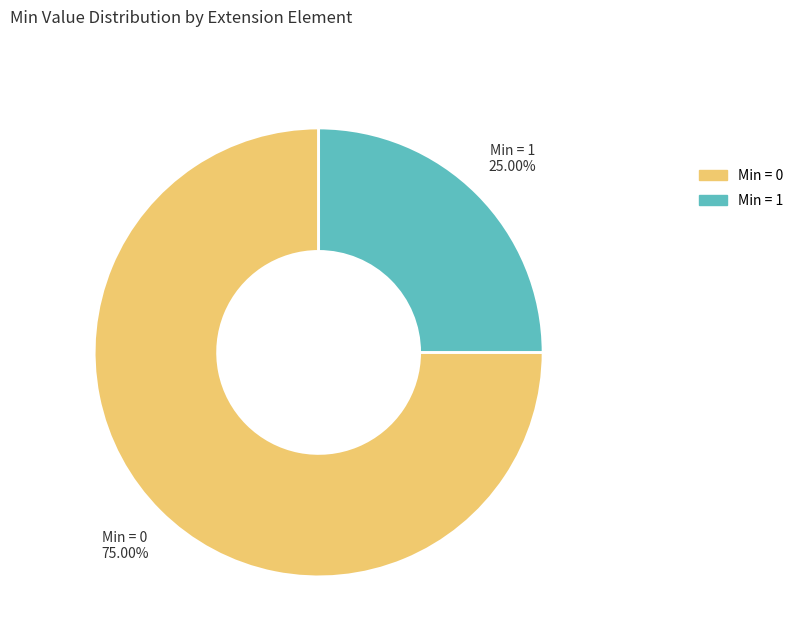

Combined, do Min = 1 and Min = 0 account for over 50%?

Yes